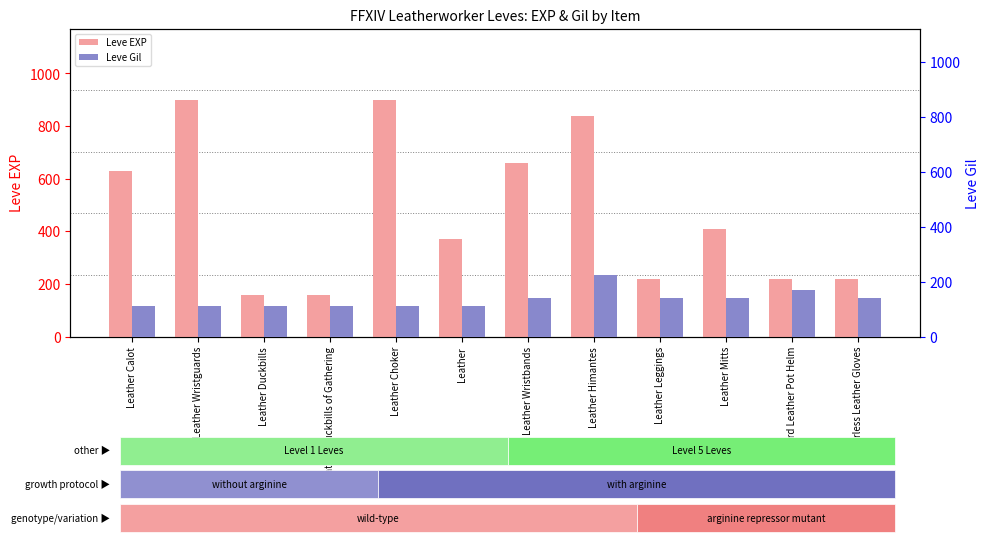

The Leve Gil series shows 154 at Leather Duckbills of Gathering. True or false?

False